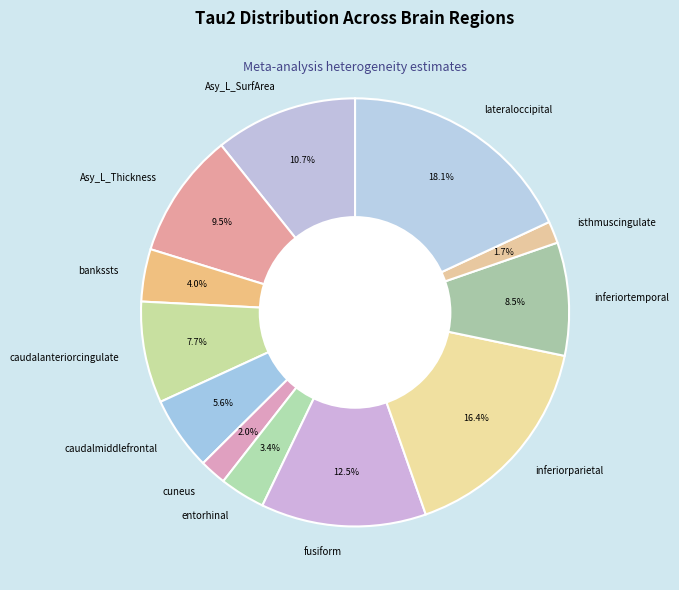

Which has a higher value, entorhinal or caudalmiddlefrontal?

caudalmiddlefrontal